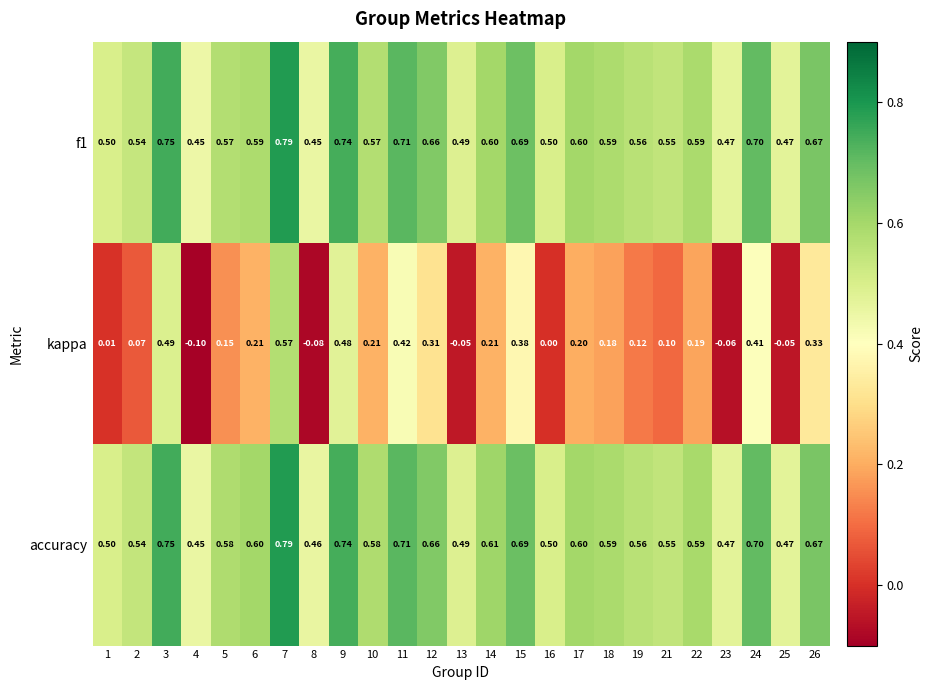

Which series has the largest range (max minus min)?

kappa